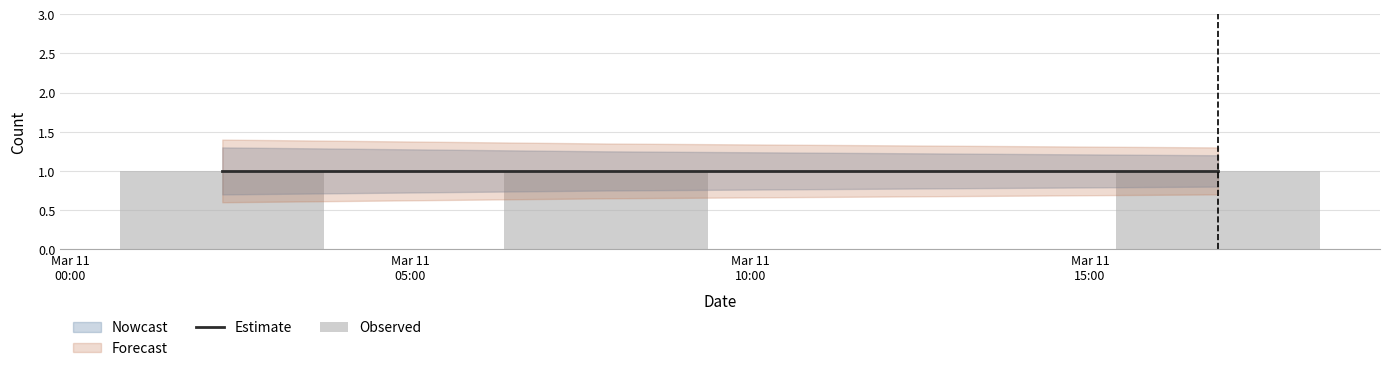

What is the average value of the Forecast_upper series?

1.3